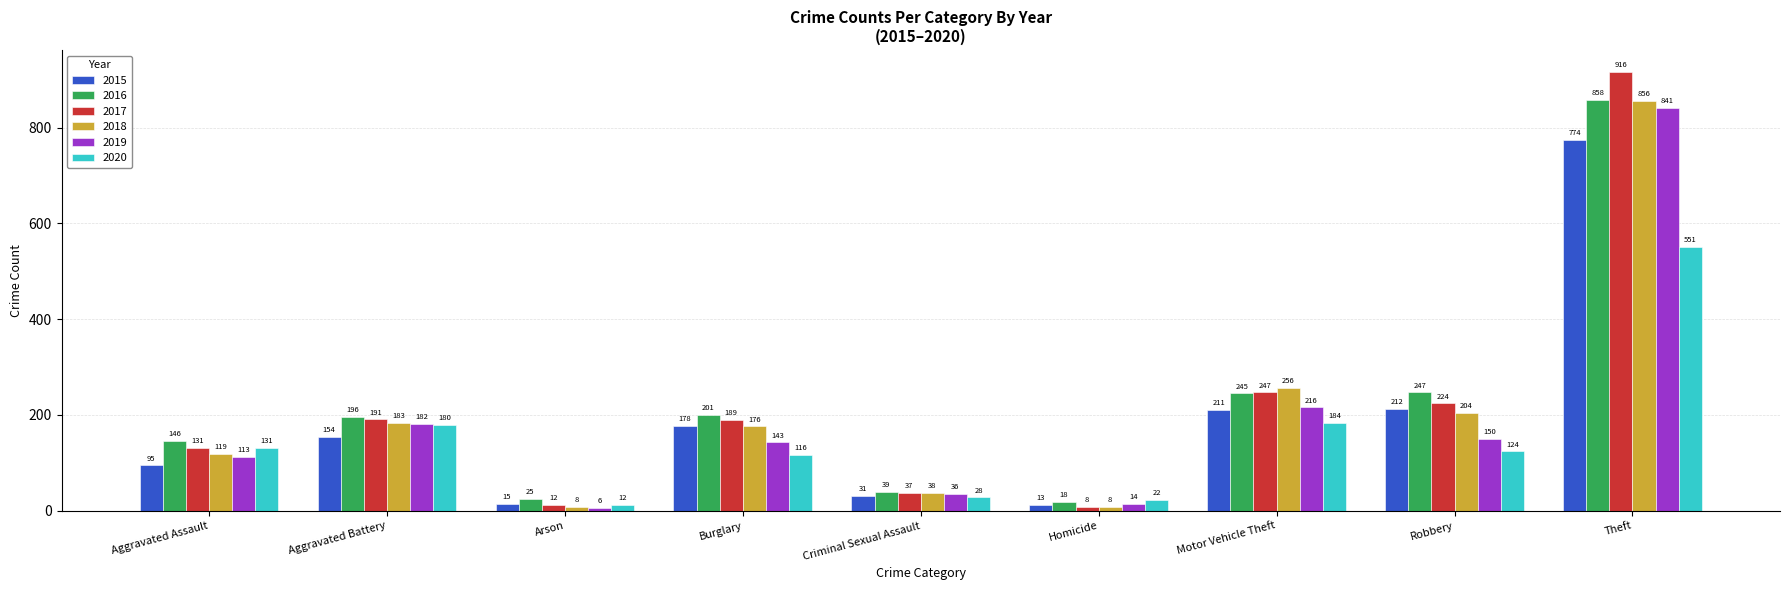

What is the value of the 2015 bar at the 6th from the left?

13